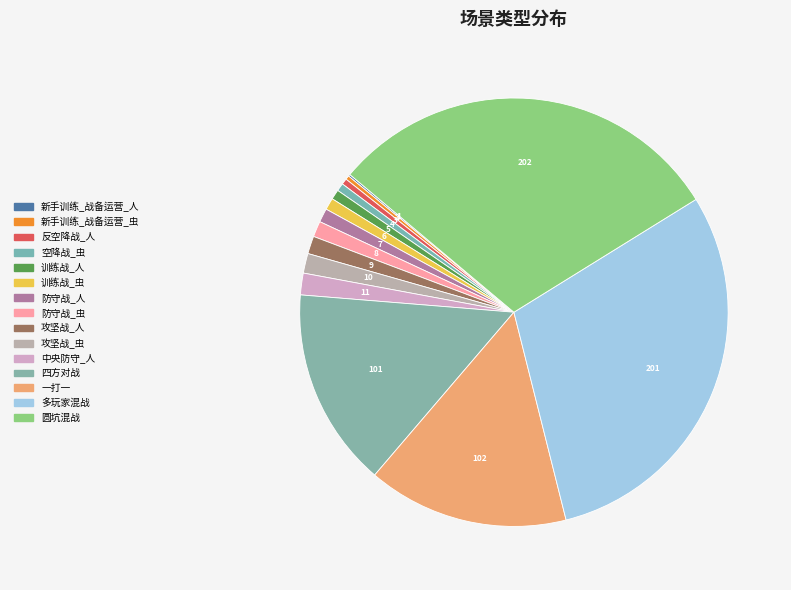

Rank the categories by value from highest to lowest.

圆坑混战, 多玩家混战, 一打一, 四方对战, 中央防守_人, 攻坚战_虫, 攻坚战_人, 防守战_虫, 防守战_人, 训练战_虫, 训练战_人, 空降战_虫, 反空降战_人, 新手训练_战备运营_虫, 新手训练_战备运营_人